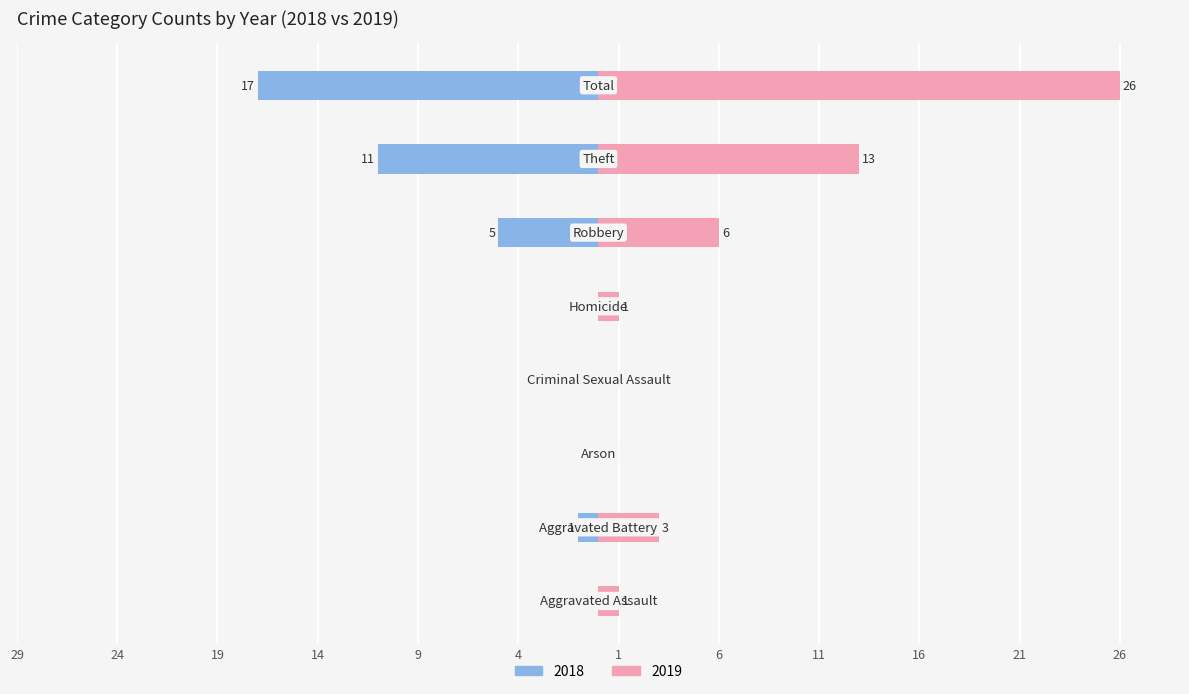

What is the spread (max minus min) of values at Aggravated Assault?

1